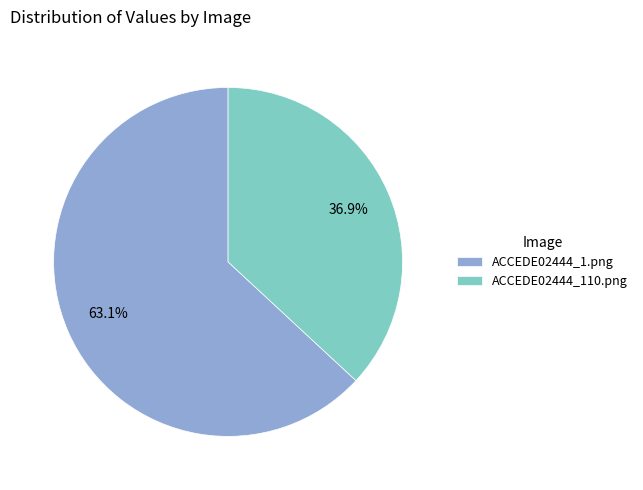

Which slice represents more than half of the pie?

ACCEDE02444_1.png